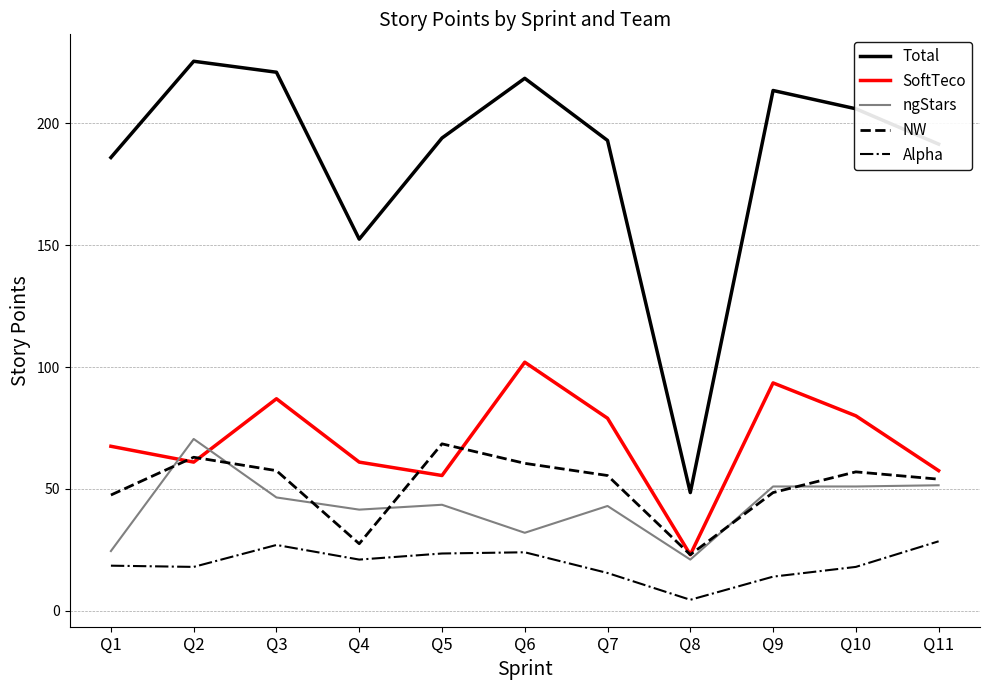

Where is the first local minimum for NW?

Q4